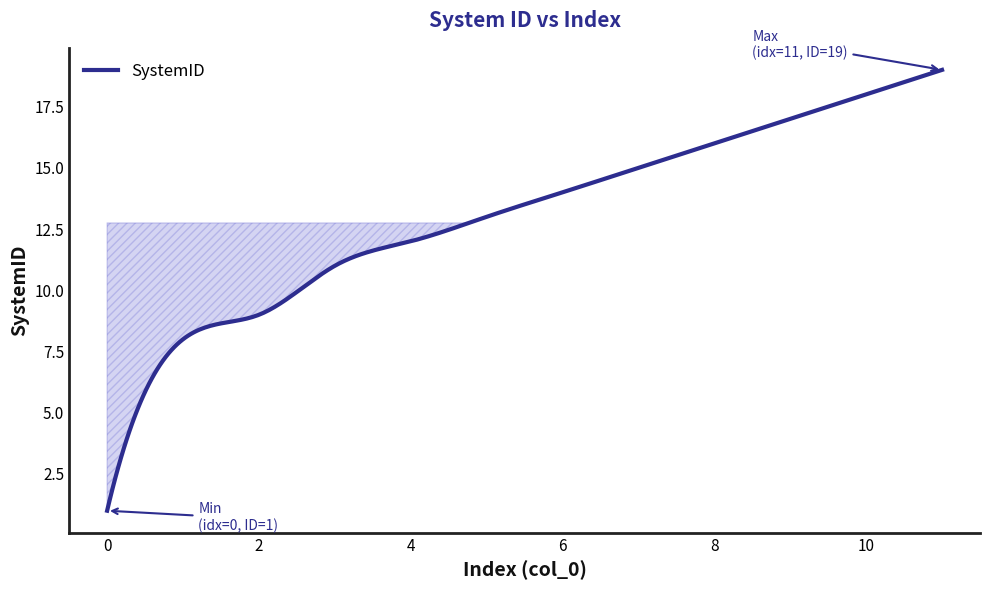

What is the smallest value displayed?

1.0